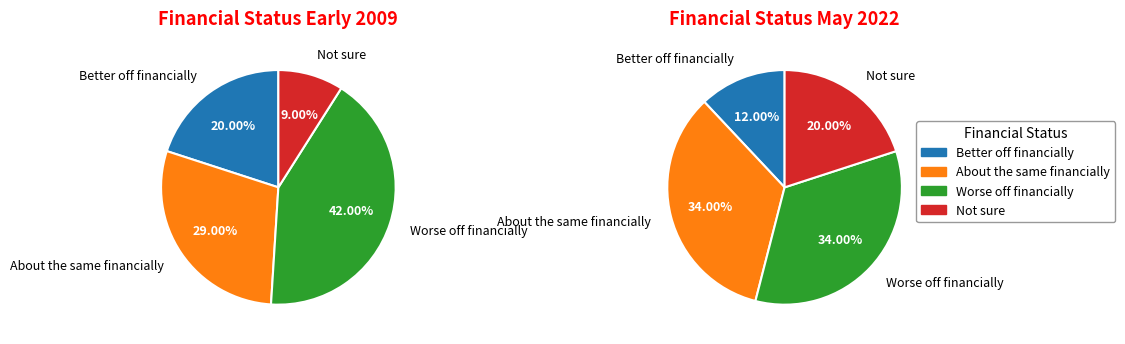

How many segments does this pie chart have?

4